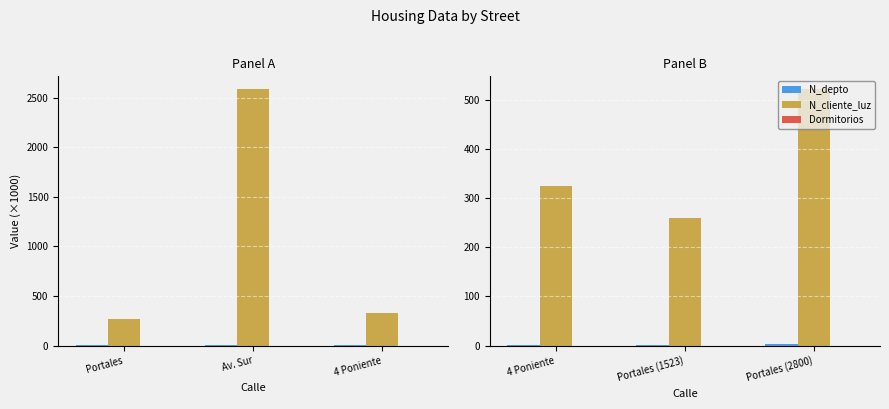

List the series in order of their peak value, highest first.

N_cliente_luz, N_depto, Dormitorios